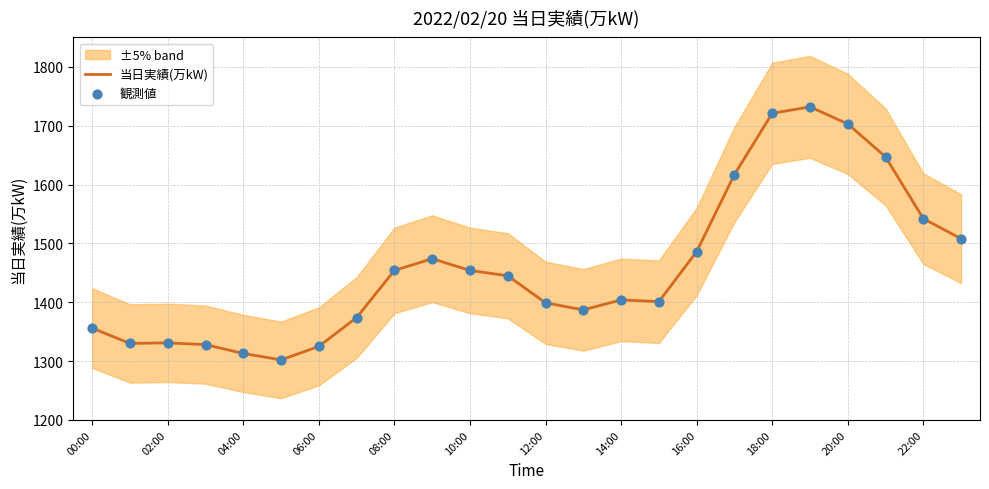

What is the minimum value for 当日実績(万kW)?

1302